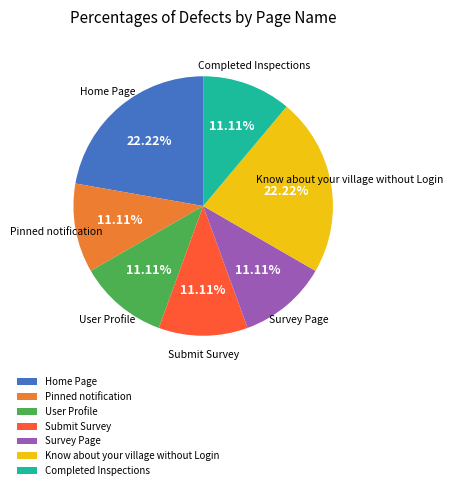

What is the ratio of the value at Know about your village without Login to the value at Pinned notification?

2.0